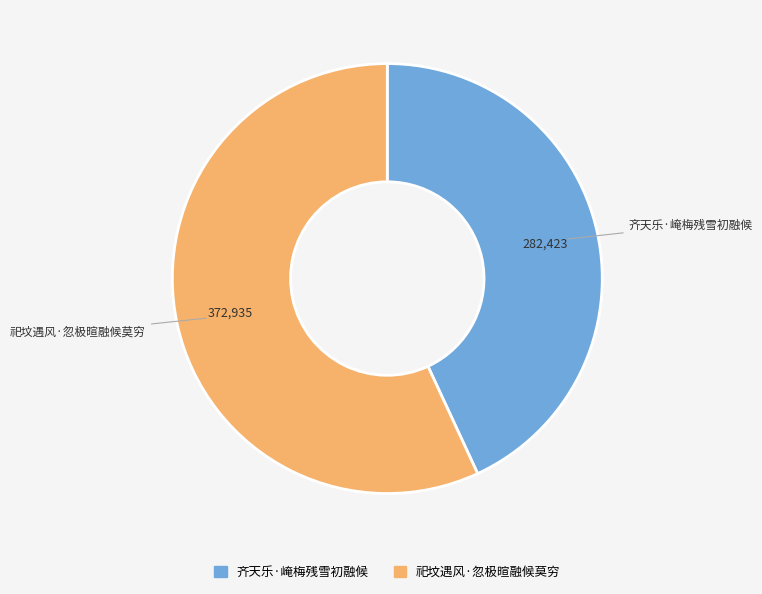

How many segments does this pie chart have?

2